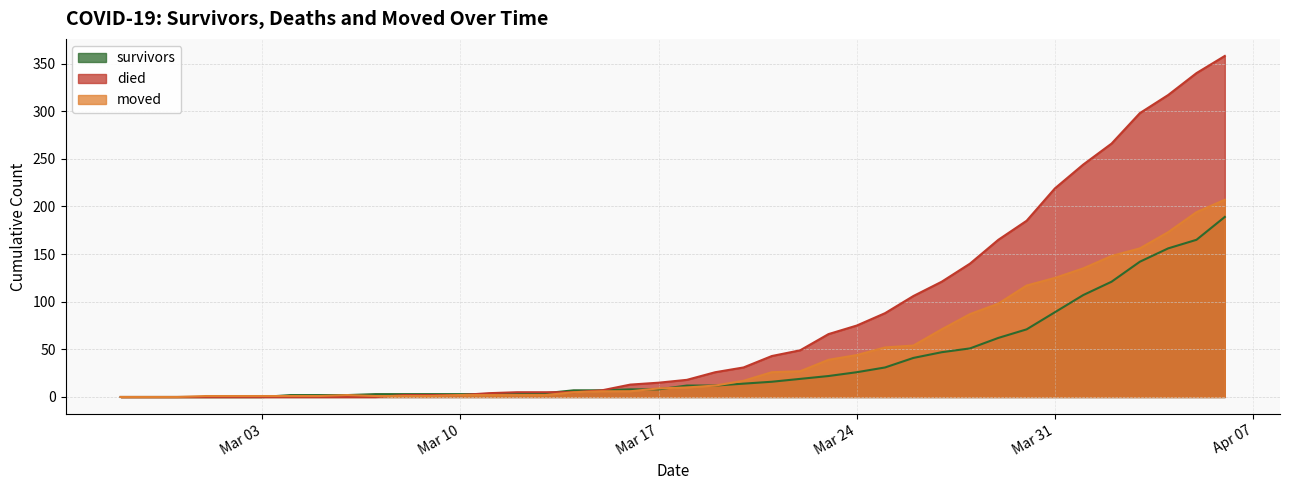

The value of died at 2020-04-02 is 266. True or false?

True